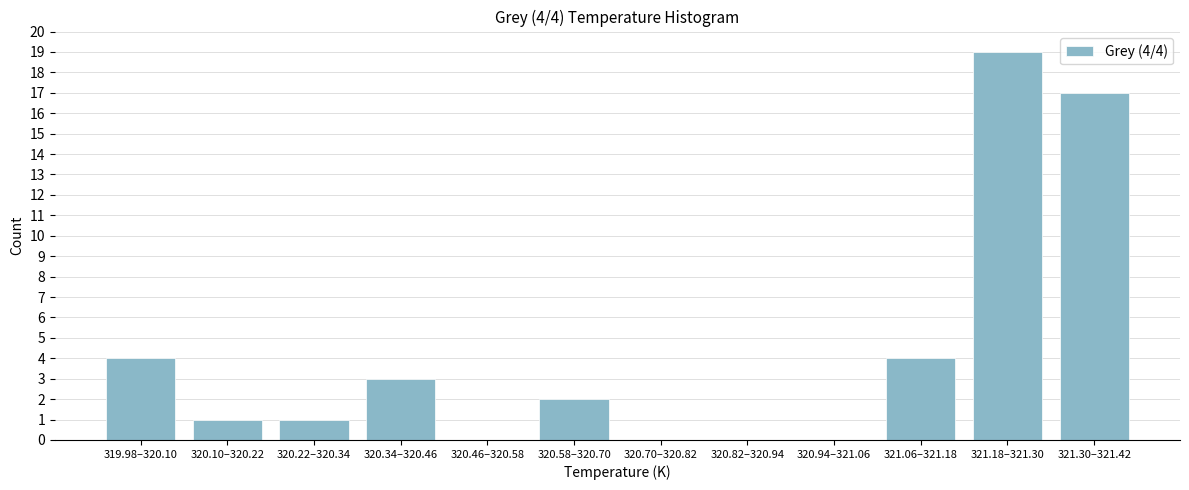

Reading left to right, list all the values displayed in this chart.

319.98–320.10=4	320.10–320.22=1	320.22–320.34=1	320.34–320.46=3	320.46–320.58=0	320.58–320.70=2	320.70–320.82=0	320.82–320.94=0	320.94–321.06=0	321.06–321.18=4	321.18–321.30=19	321.30–321.42=17